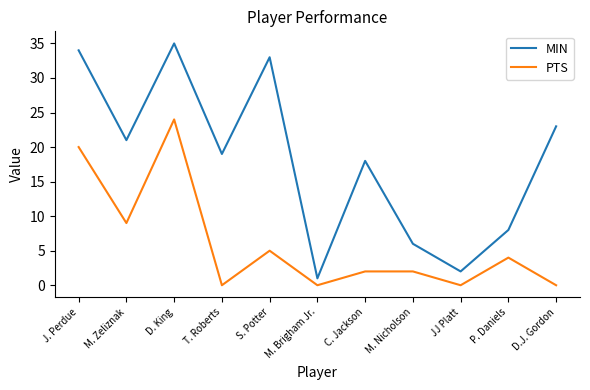

True or false: PTS and MIN intersect in this chart.

False